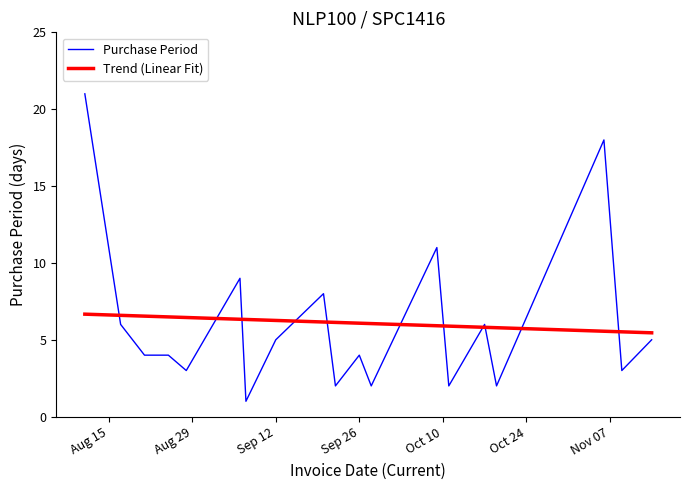

List the series in order of their peak value, lowest first.

Trend (Linear Fit), Purchase Period